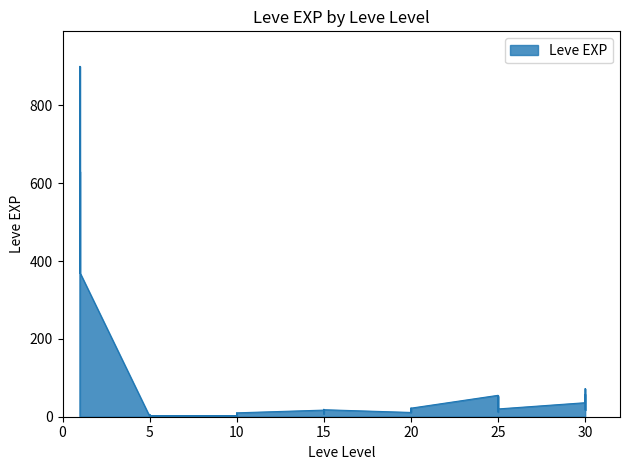

At which category does the chart reach its peak across all series?

1